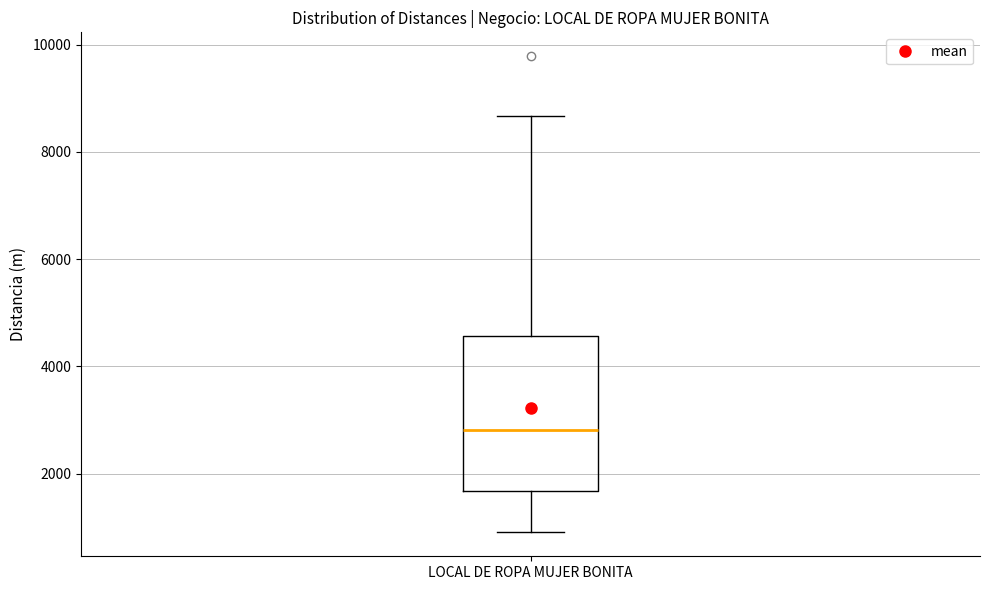

Read this box plot against the y-axis: the position of the median line, the range covered by the box, and the ends of both whiskers. The values are not printed on the chart, so give them approximately, as read against the axis.

median 2800, box 1600 to 4600, whiskers 1000 to 8600